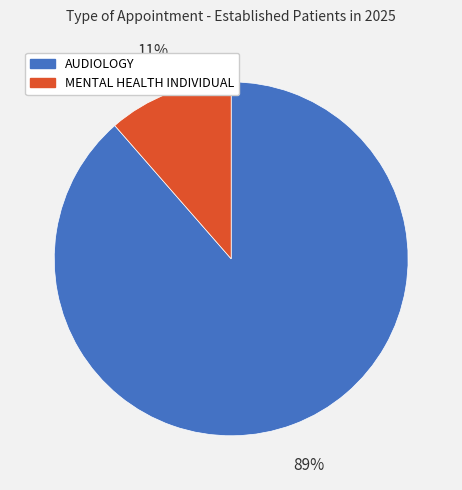

Is it true that AUDIOLOGY is 99% of the pie?

False